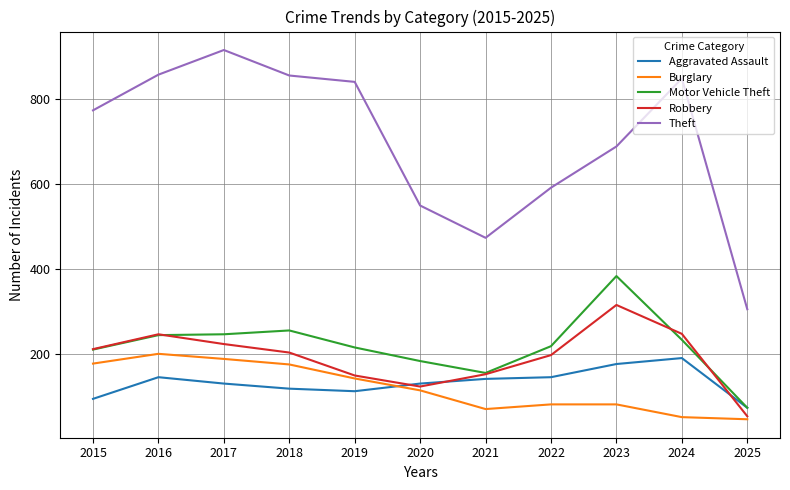

True or false: Burglary and Theft intersect in this chart.

False